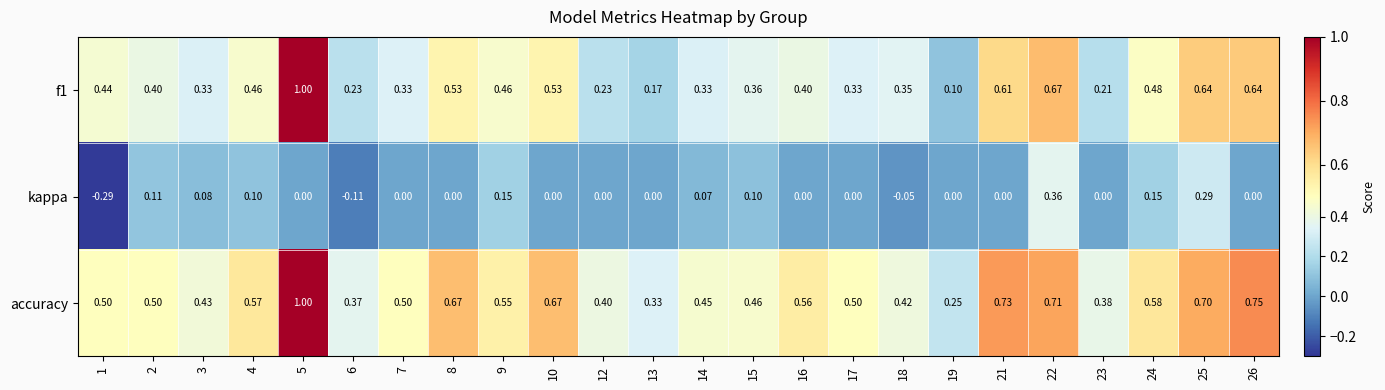

Is the value of accuracy at 15 greater than the value of kappa at 16?

Yes